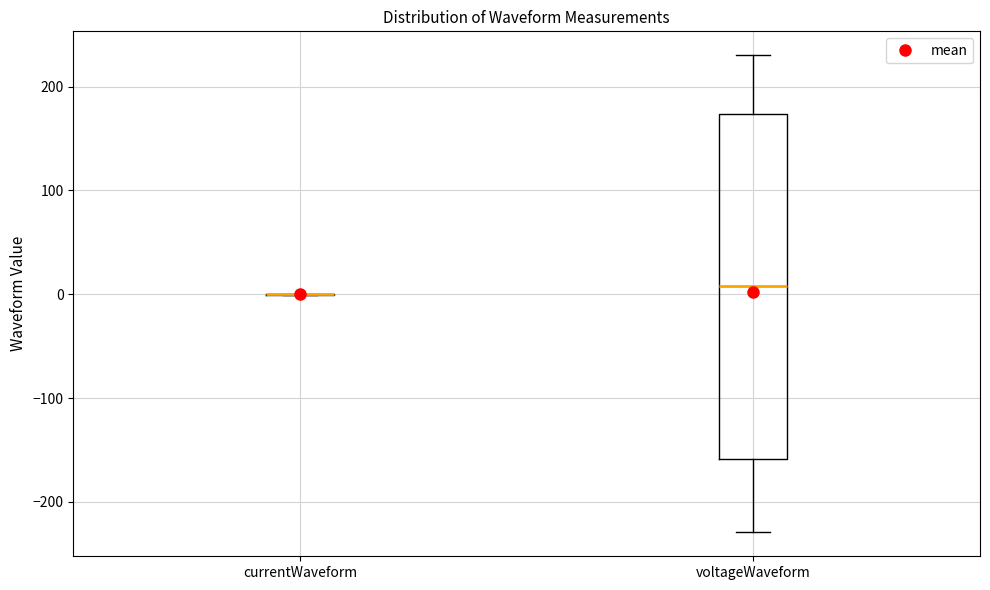

Which box is the tallest, from its lower edge to its upper edge?

voltageWaveform